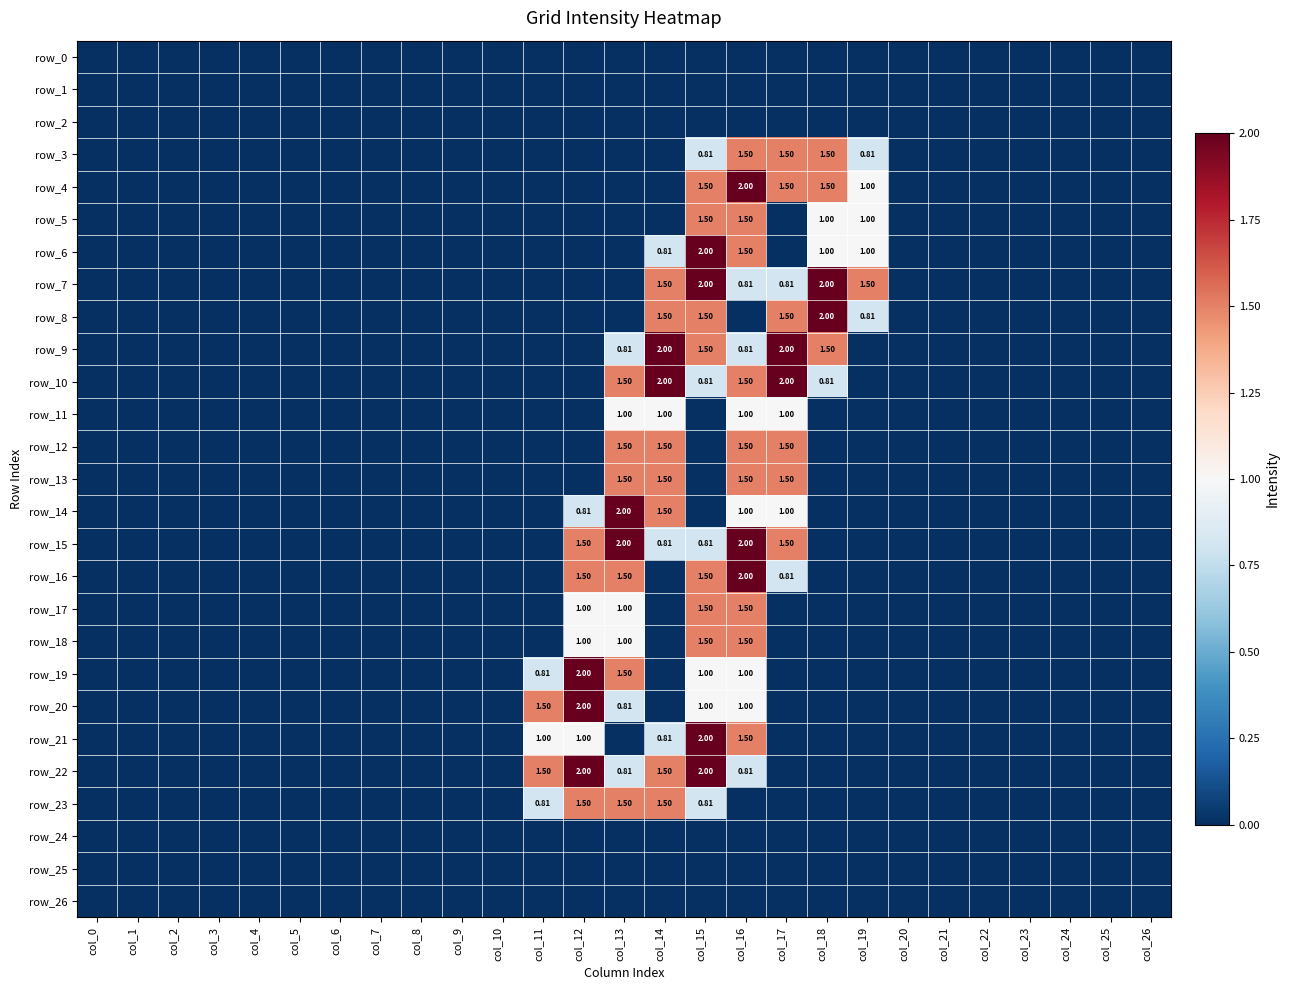

What is the highest value of the row_3 series?

1.5